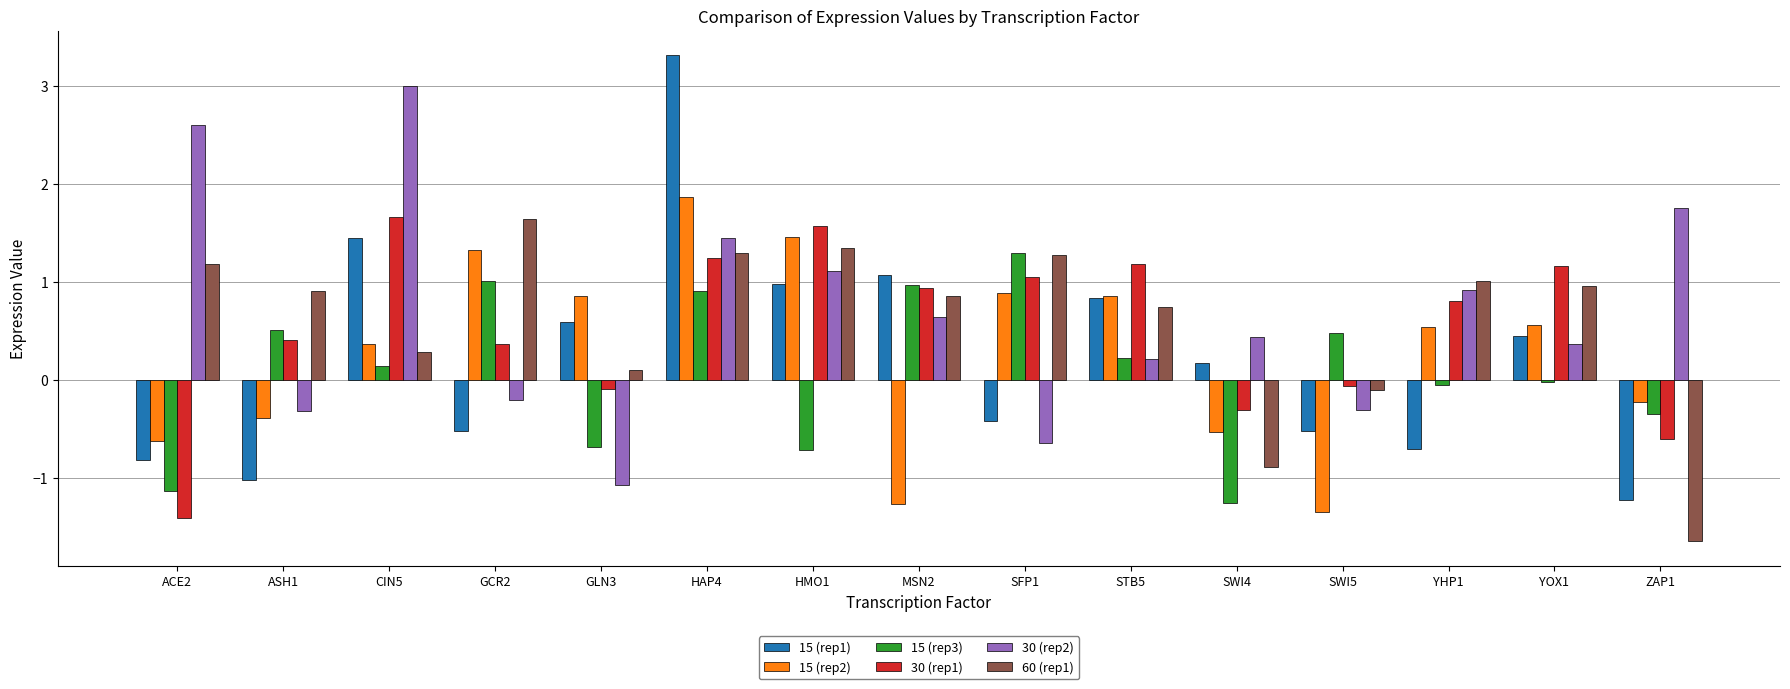

True or false: 30 (rep1) has a value of -0.6 at ZAP1.

True